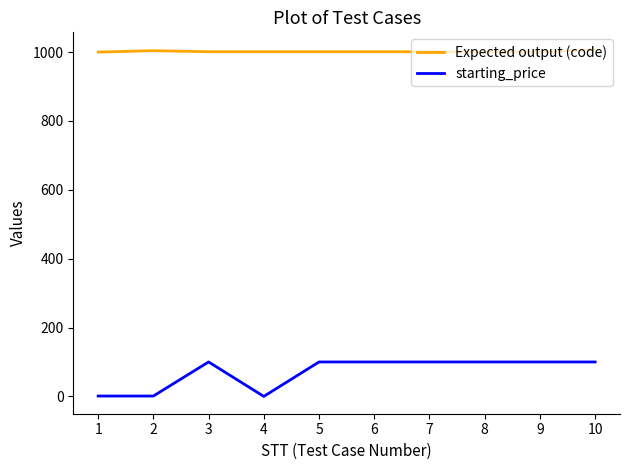

The value of starting_price at 5 is 145. True or false?

False